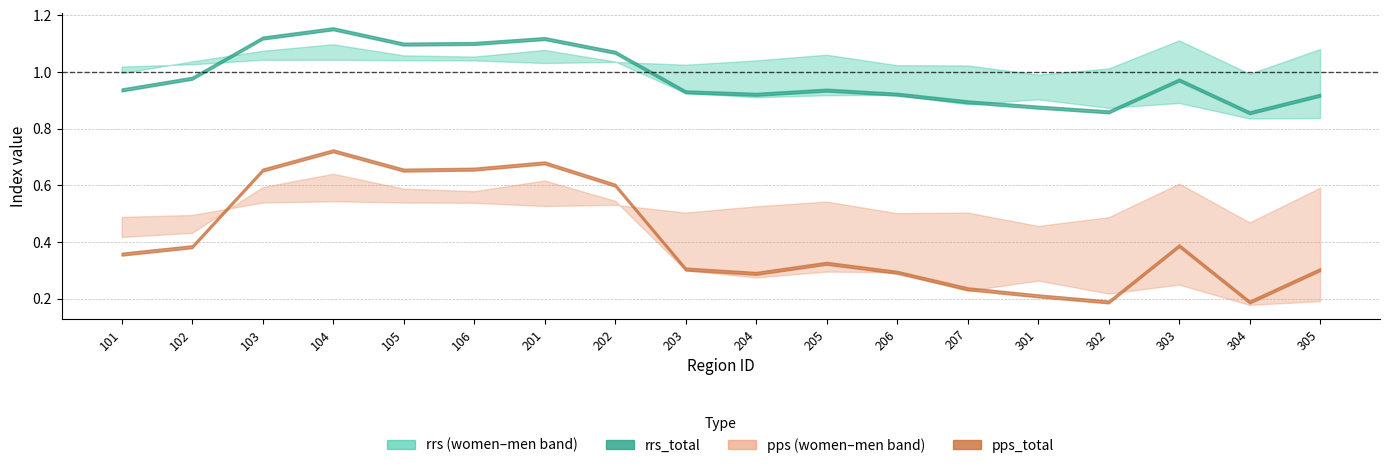

Which label corresponds to the smallest value in the chart?

304